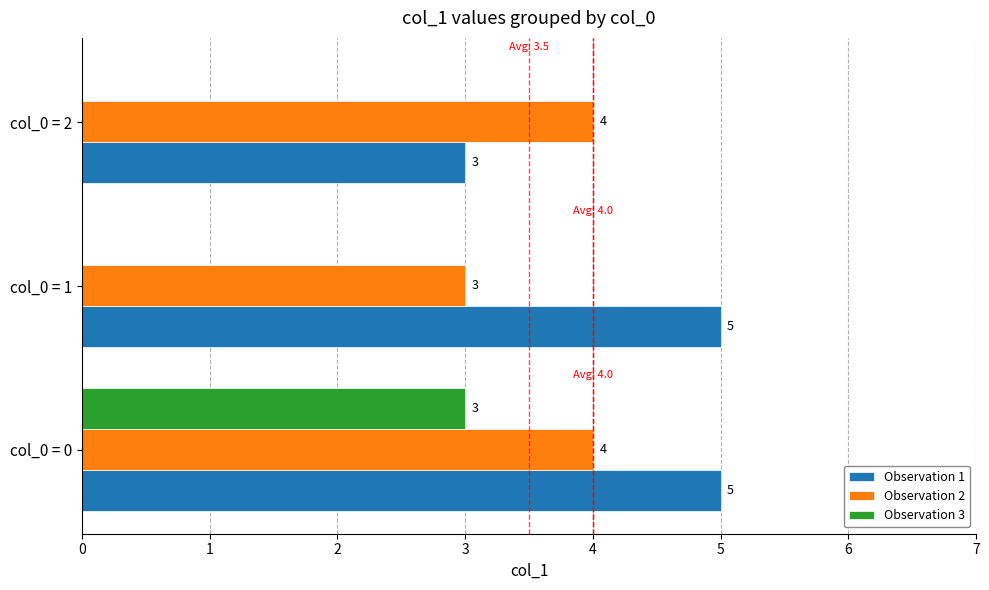

True or false: Observation 3 has a value of 1 at col_0 = 1.

False